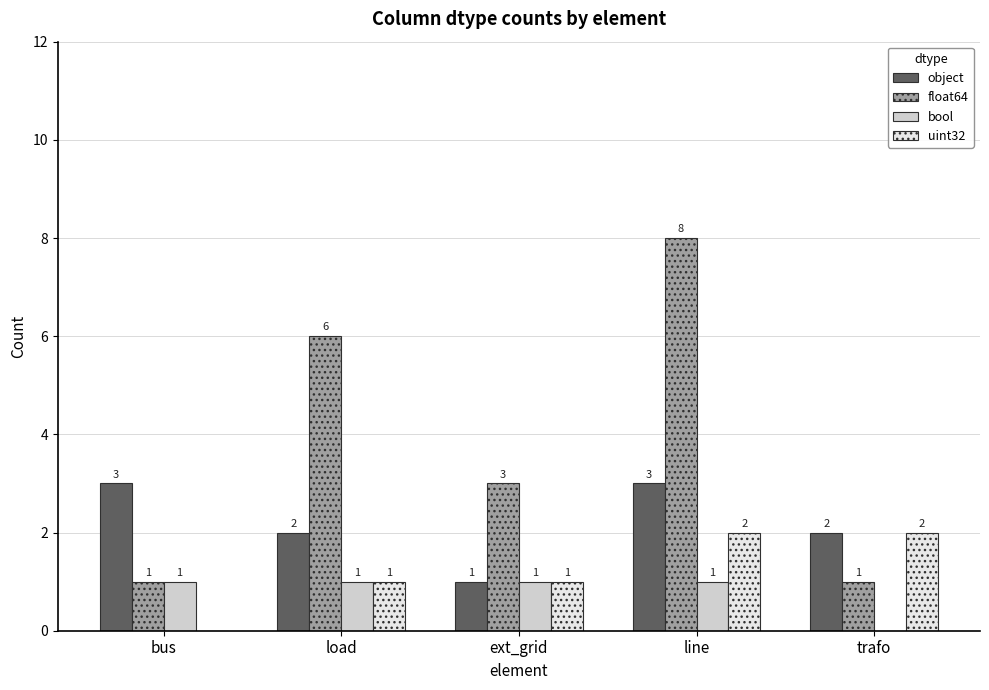

What is the sum of the uint32 values at load and ext_grid?

2